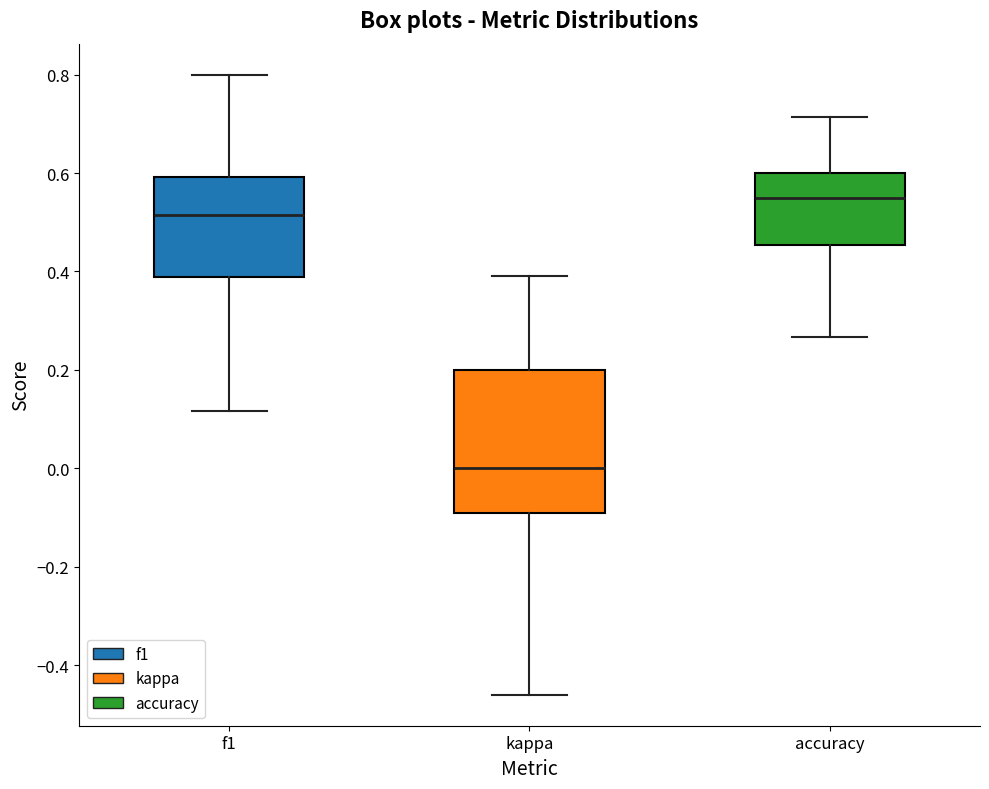

Reading left to right, transcribe this box plot: for each box, give where its median line is, the range the box spans, and where its two whiskers end, as read against the y-axis. The values are not printed on the chart, so give them approximately, as read against the axis.

f1: median 0.52, box 0.38 to 0.60, whiskers 0.12 to 0.80
kappa: median 0.00, box -0.10 to 0.20, whiskers -0.46 to 0.40
accuracy: median 0.54, box 0.46 to 0.60, whiskers 0.26 to 0.72